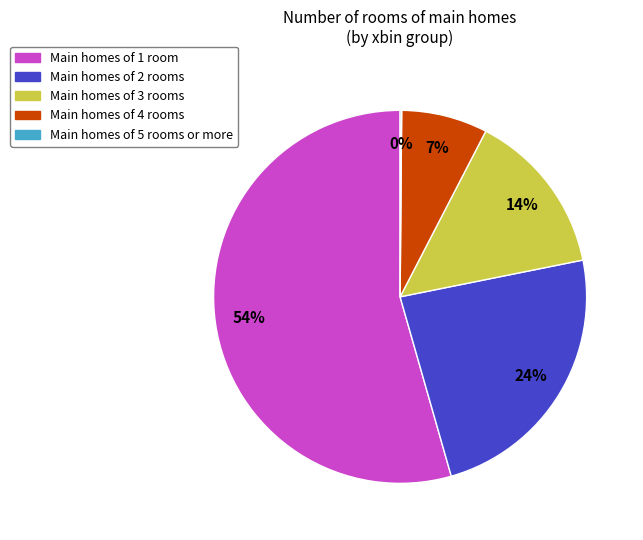

Is it true that Main homes of 1 room is 54% of the pie?

True